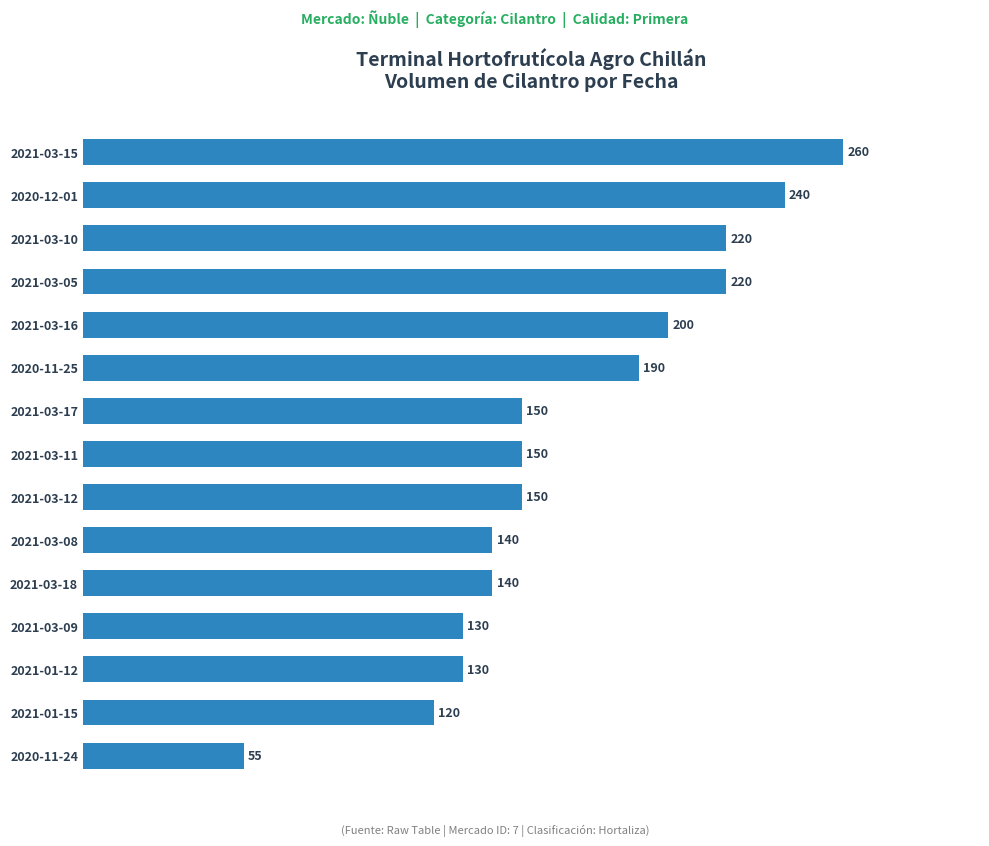

Count the number of data series in this chart.

1